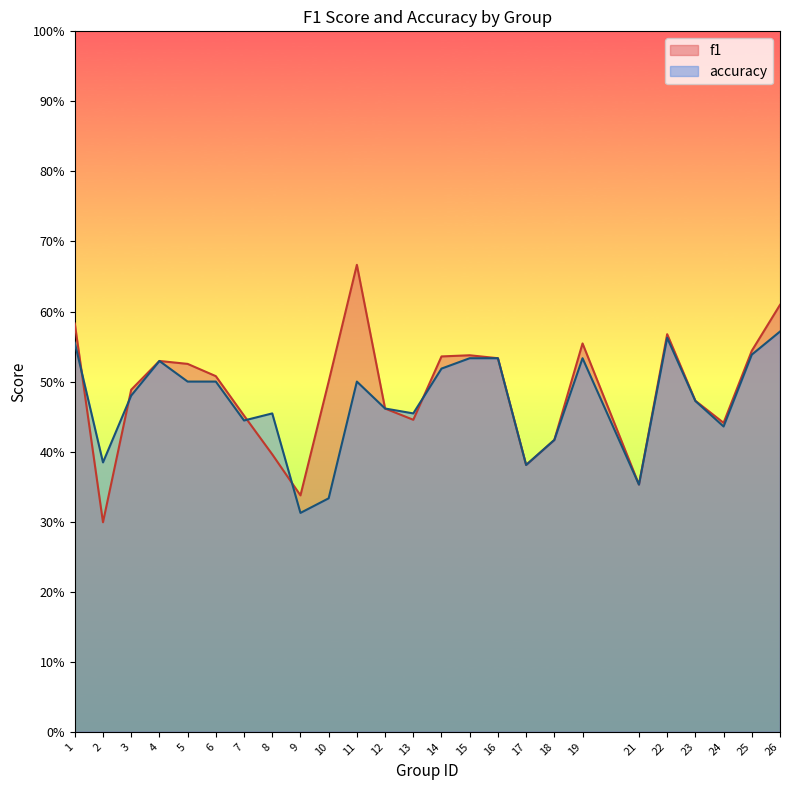

True or false: accuracy has a value of 0.2 at 11.

False